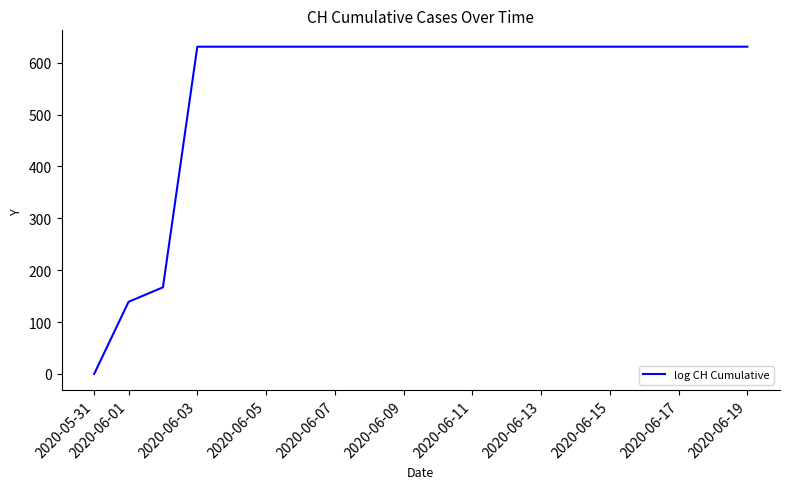

What is the greatest value displayed?

631